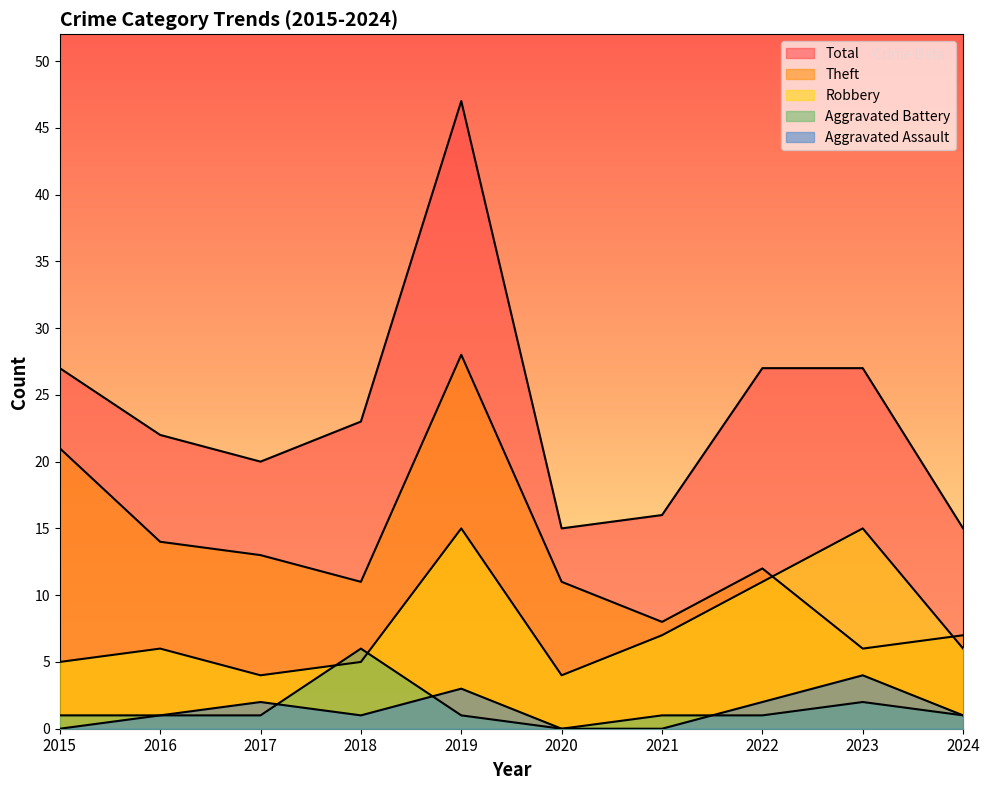

How many interior local peaks does the Robbery series have?

3